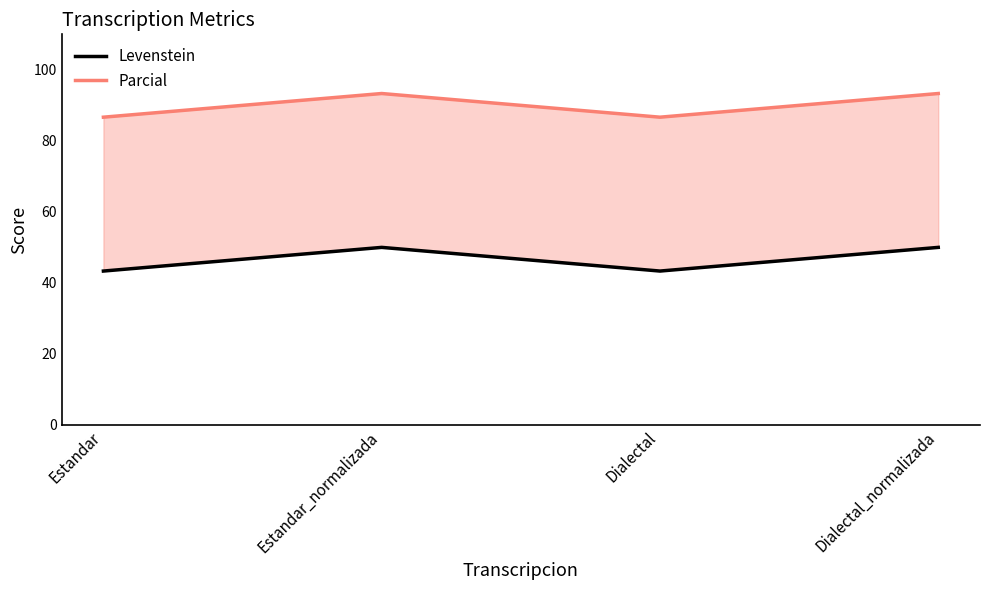

True or false: Parcial and Levenstein cross at least once.

False